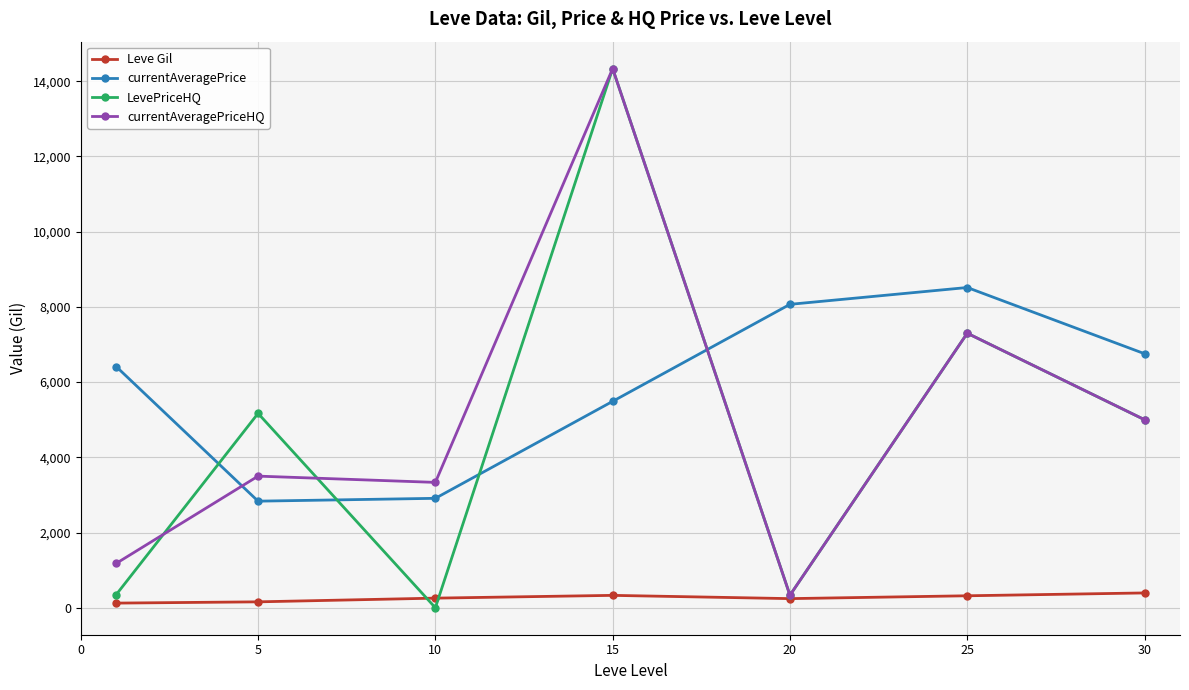

What is the difference between the second highest and minimum values in the currentAveragePriceHQ series?

6966.0